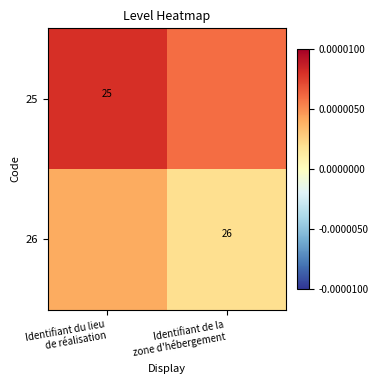

The value of 26 at Identifiant du lieu de réalisation is 0.0. True or false?

False